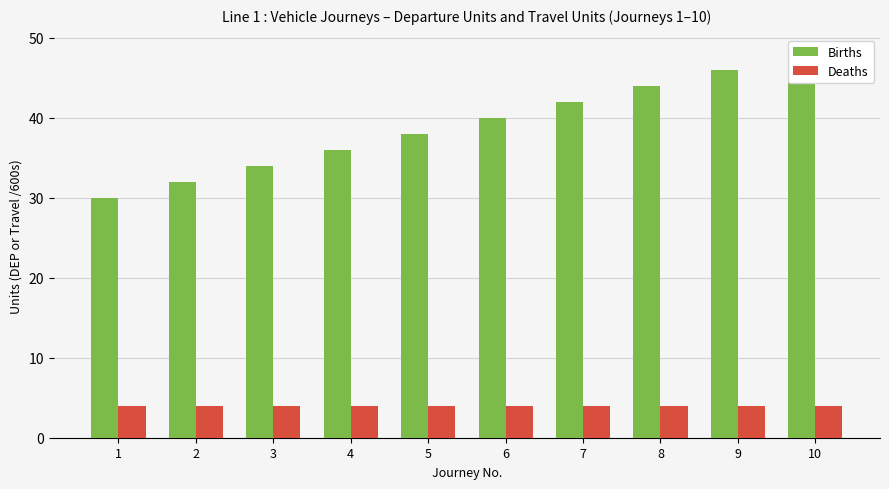

Which series has the largest range (max minus min)?

Births